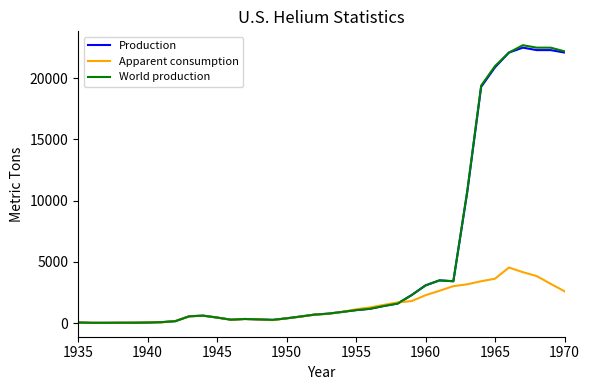

What are all the series names shown in the legend?

Production, Apparent consumption, World production